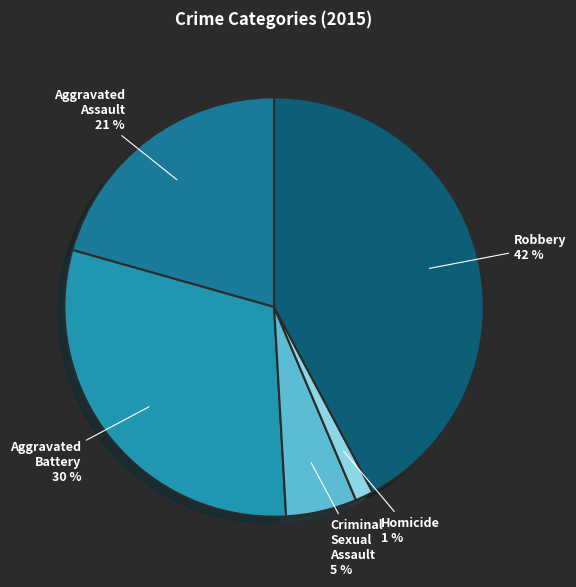

To the nearest percent, what is the average slice percentage?

20%